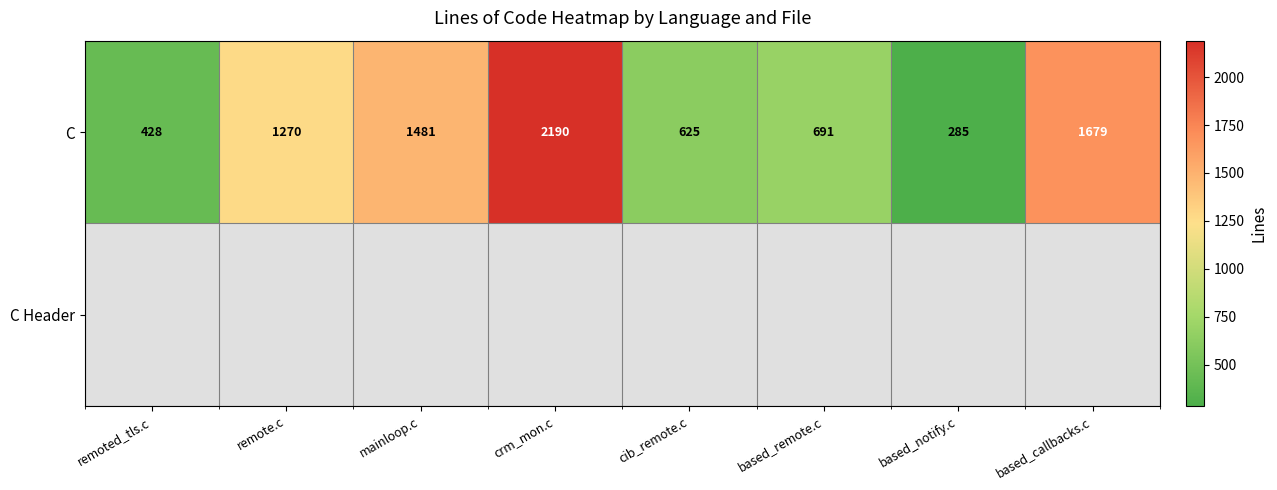

Is it true that C equals 1481 at mainloop.c?

True